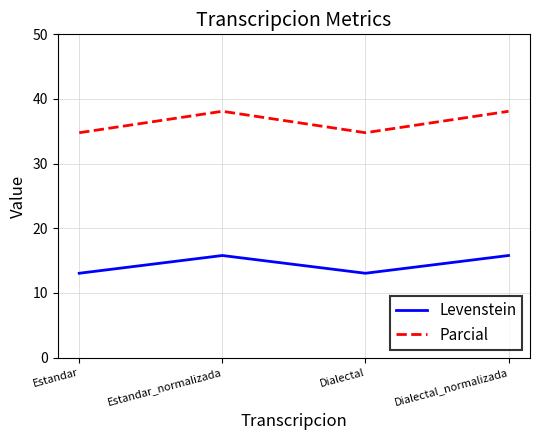

Reading left to right, what are all the values shown in this chart?

Levenstein: Estandar=13.0	Estandar_normalizada=15.8	Dialectal=13.0	Dialectal_normalizada=15.8
Parcial: Estandar=34.8	Estandar_normalizada=38.1	Dialectal=34.8	Dialectal_normalizada=38.1